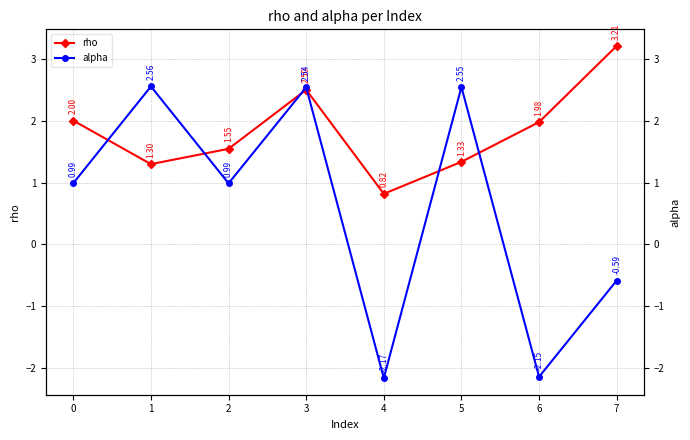

How many data points in alpha are above 0?

5